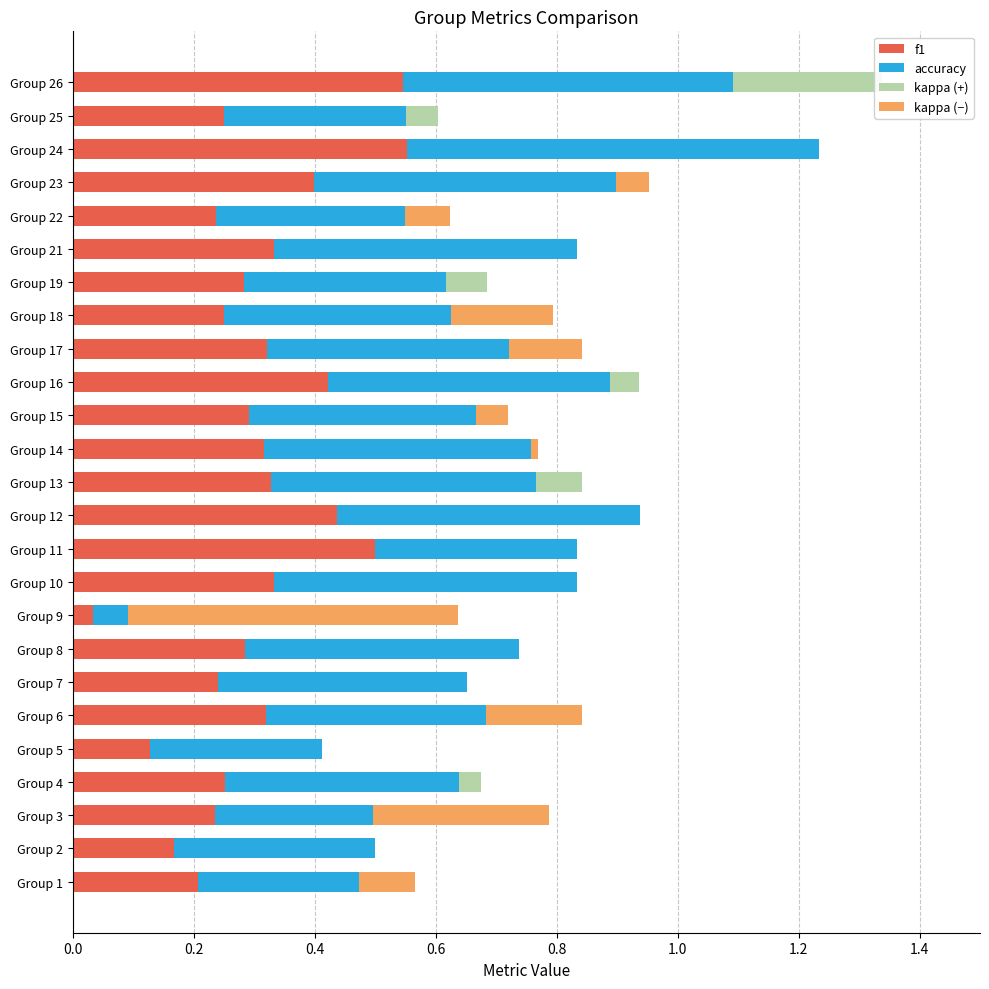

What is the maximum value for accuracy?

0.7